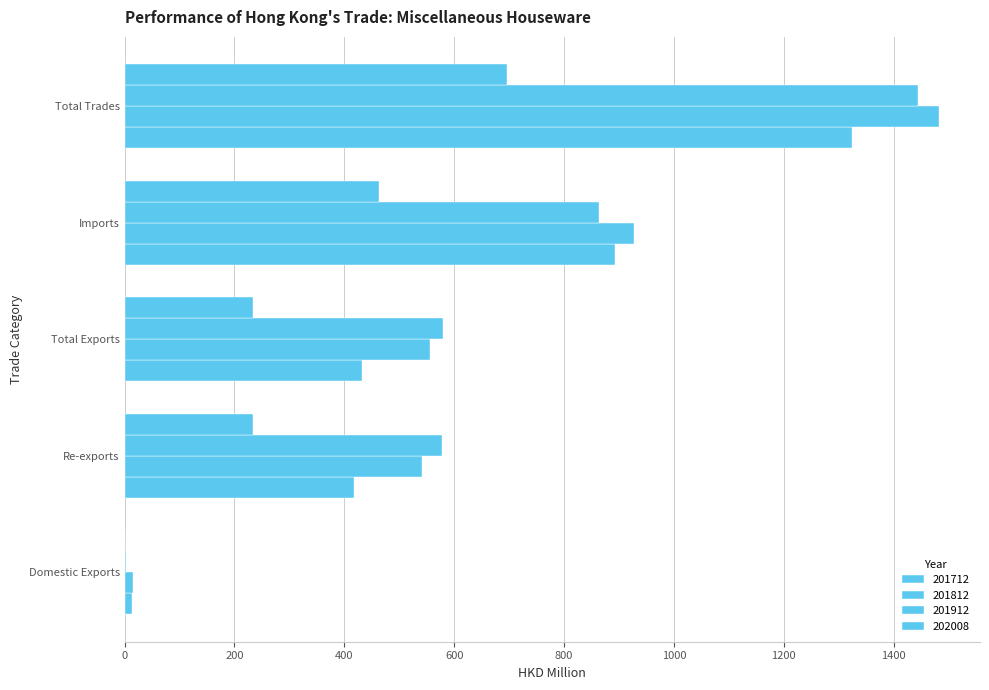

Which series has the largest range (max minus min)?

201812